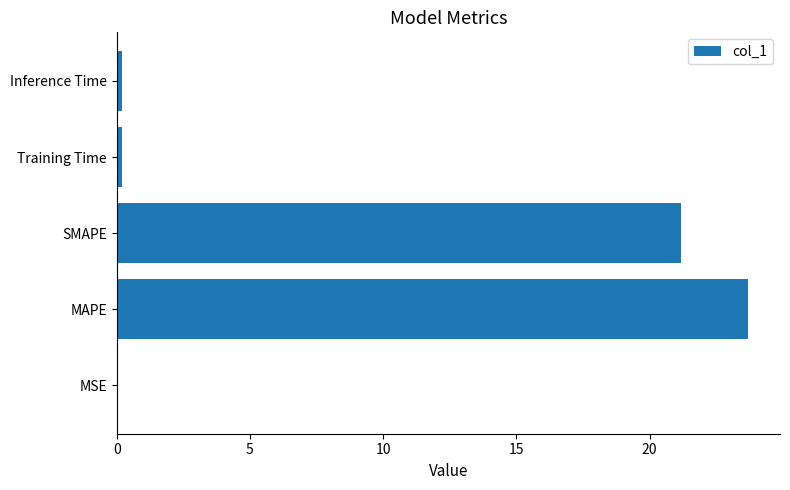

Which has a higher value, Training Time or MAPE?

MAPE